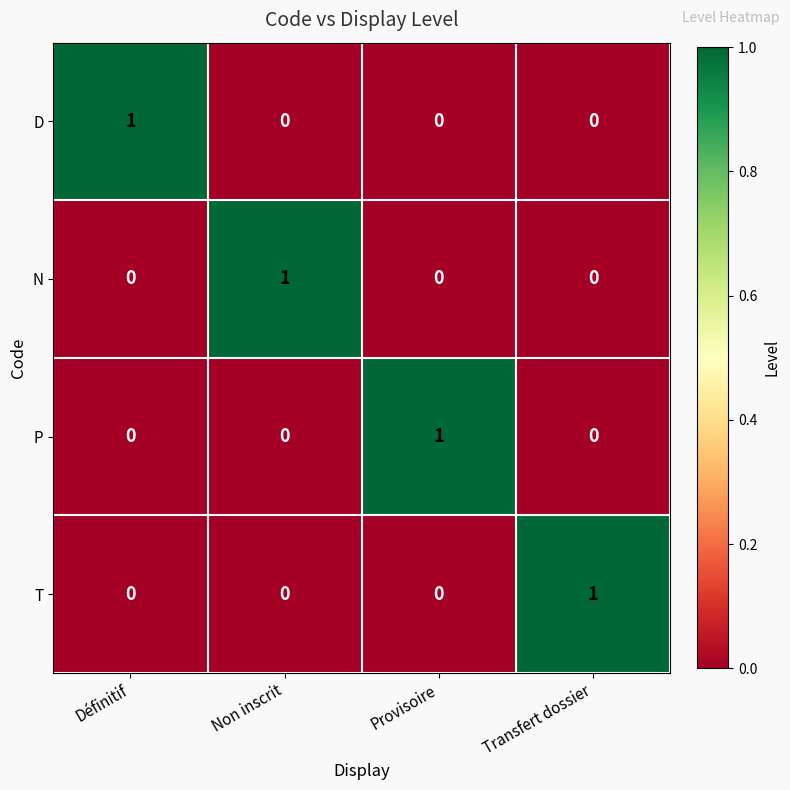

How many T values are between 0 and 1?

4